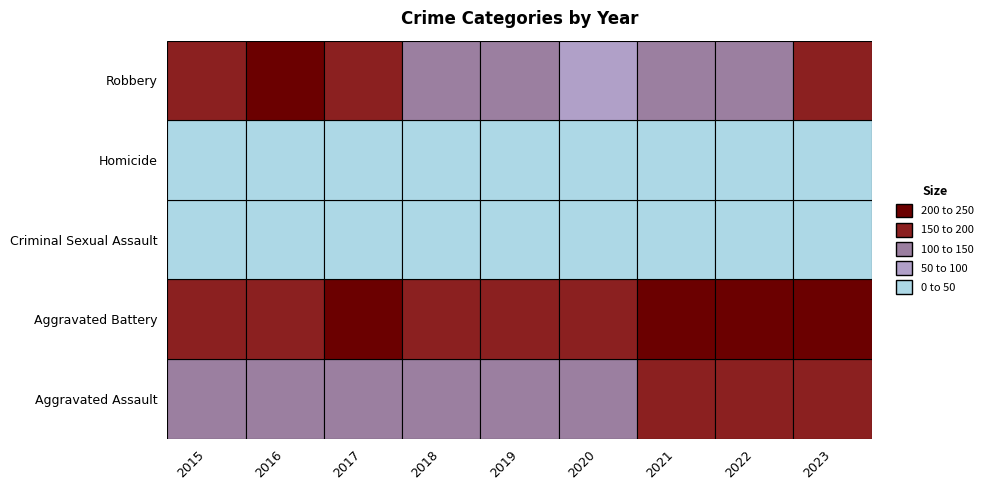

The value of Aggravated Battery at 2020 is 168. True or false?

True